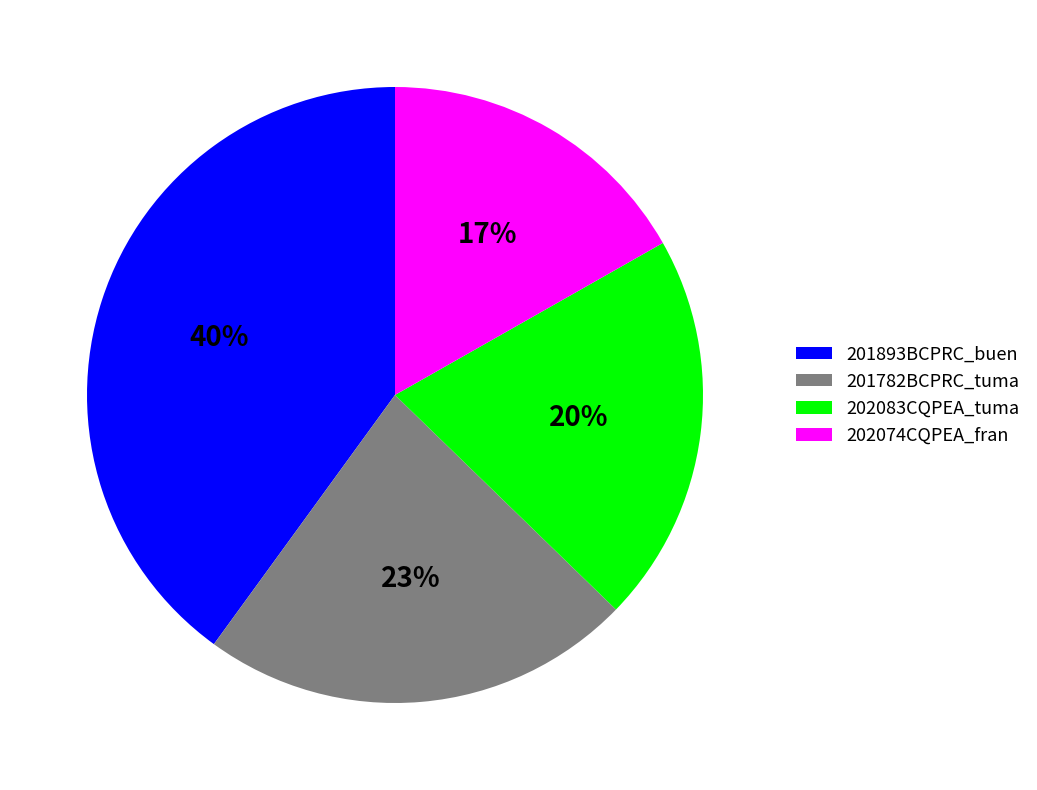

Which category has the biggest portion of the pie?

201893BCPRC_buen